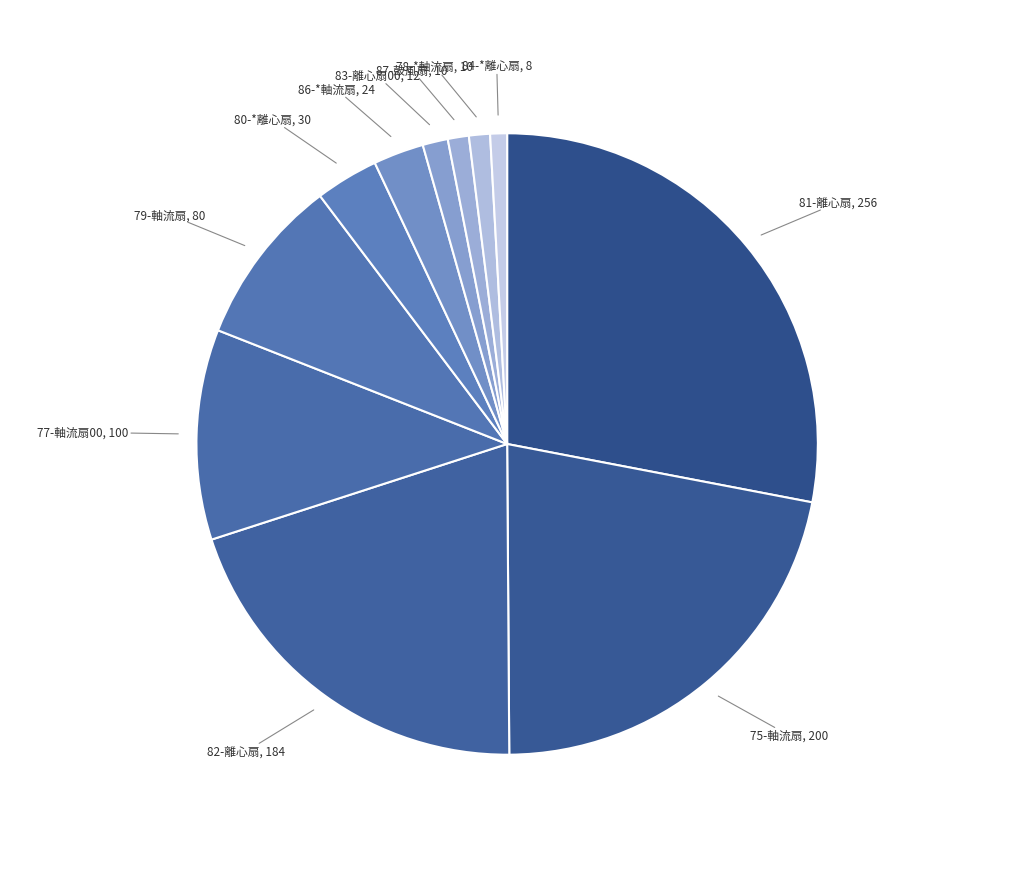

Is there any slice that represents more than half of the pie?

No